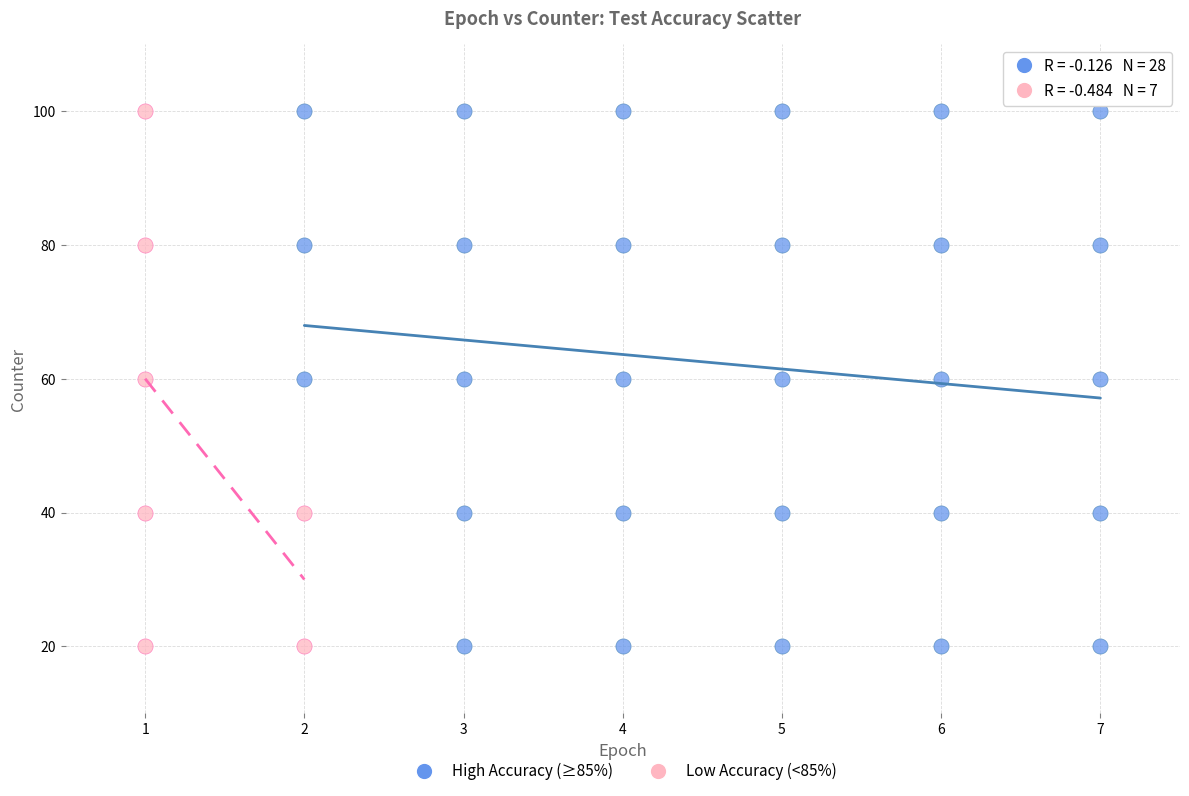

Which series has the largest Y range (max minus min)?

High Accuracy (≥85%)